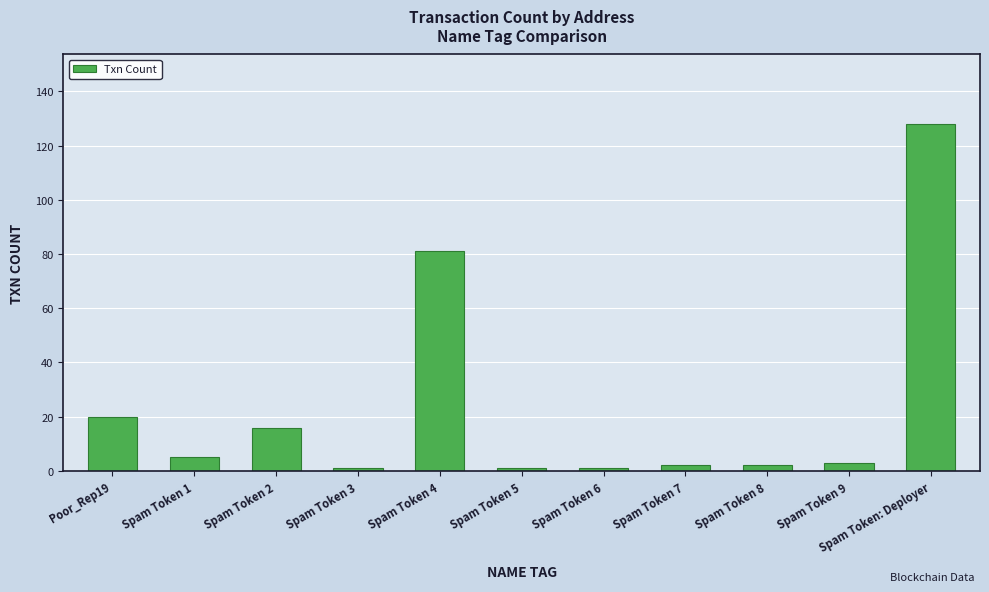

Reading left to right, what are all the values shown in this chart?

Poor_Rep19=20	Spam Token 1=5	Spam Token 2=16	Spam Token 3=1	Spam Token 4=81	Spam Token 5=1	Spam Token 6=1	Spam Token 7=2	Spam Token 8=2	Spam Token 9=3	Spam Token: Deployer=128